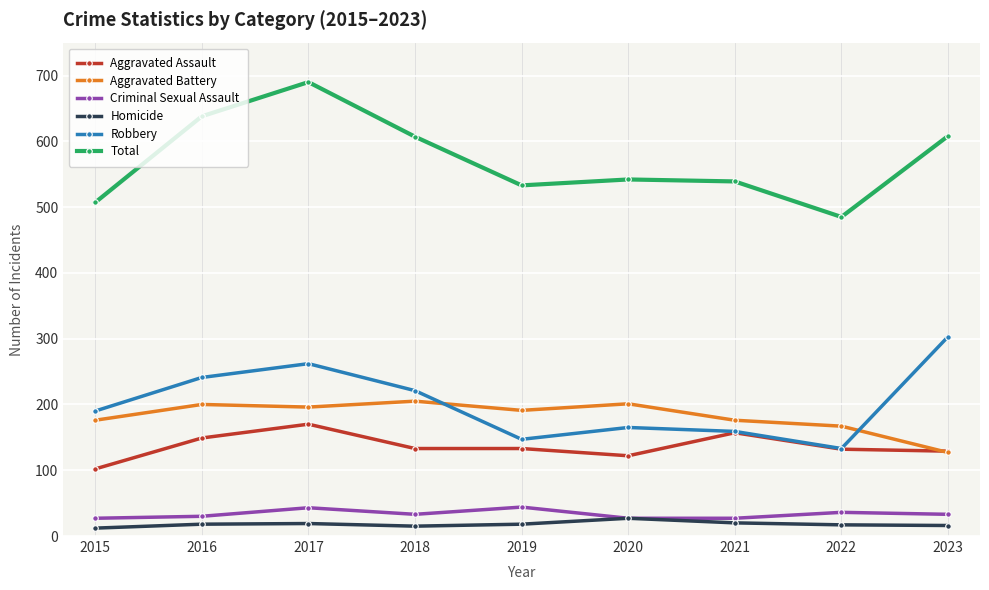

What is the difference between the Total values at 2019 and 2016?

105